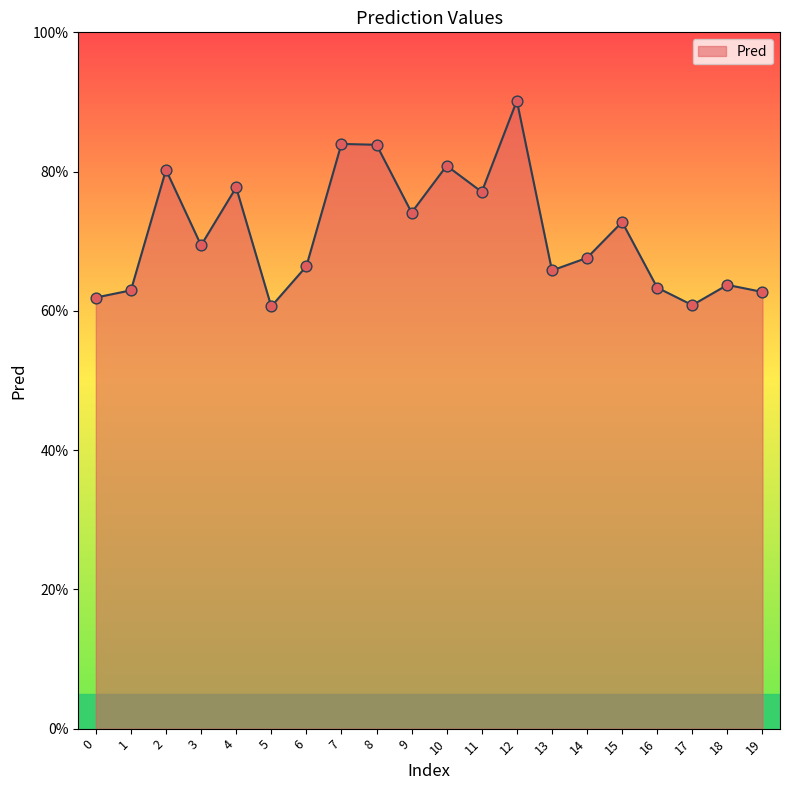

What is the change in value from 2 to 16?

-0.2